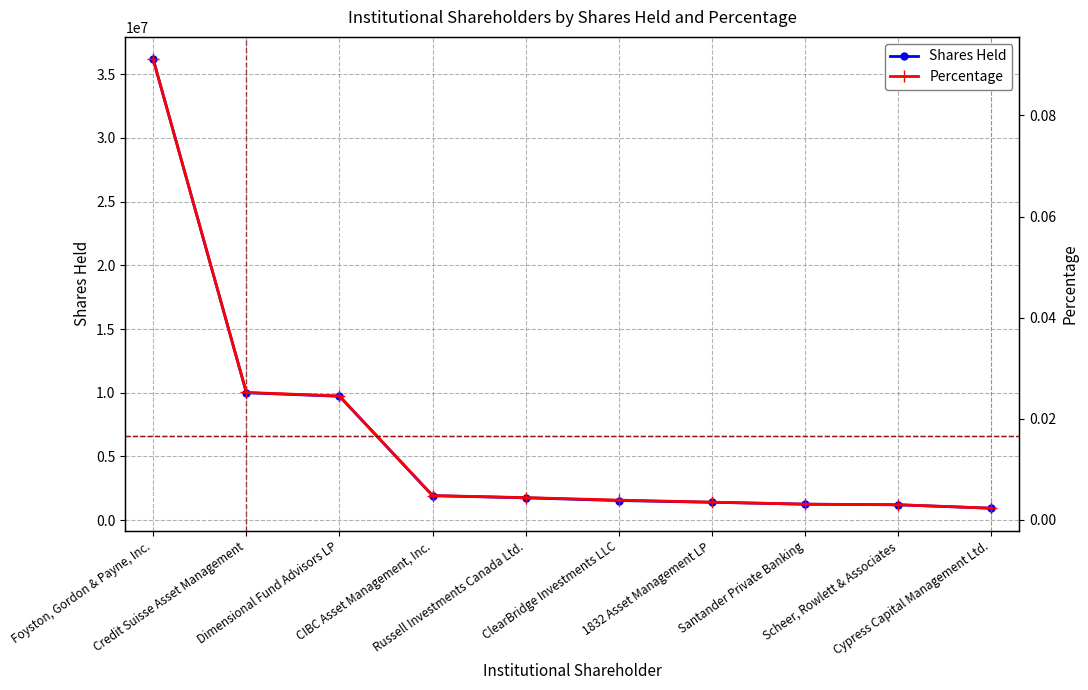

Between CIBC Asset Management, Inc. and Credit Suisse Asset Management, which is larger?

Credit Suisse Asset Management